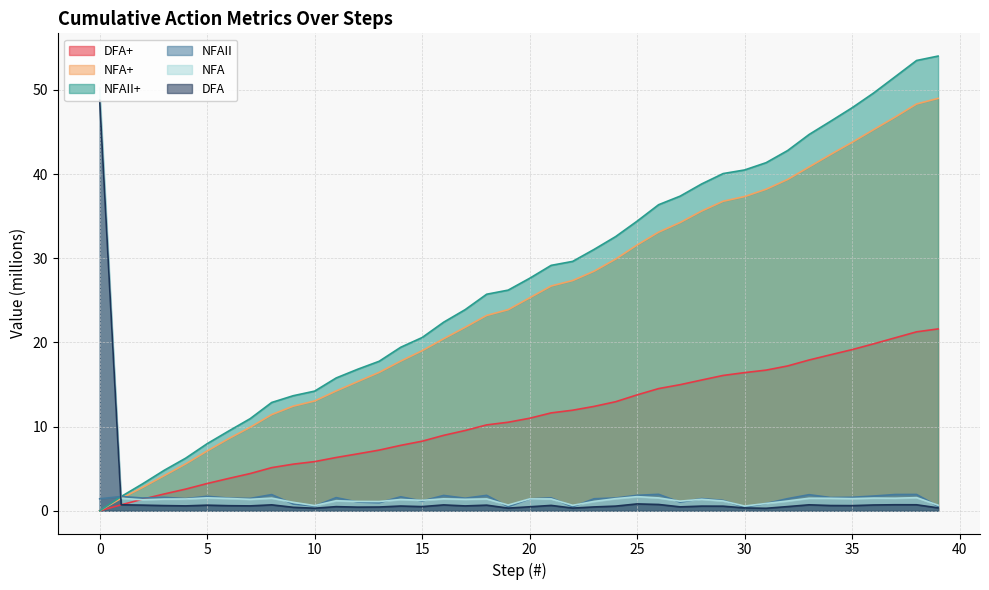

Which category has the highest value in the DFA+ series?

39